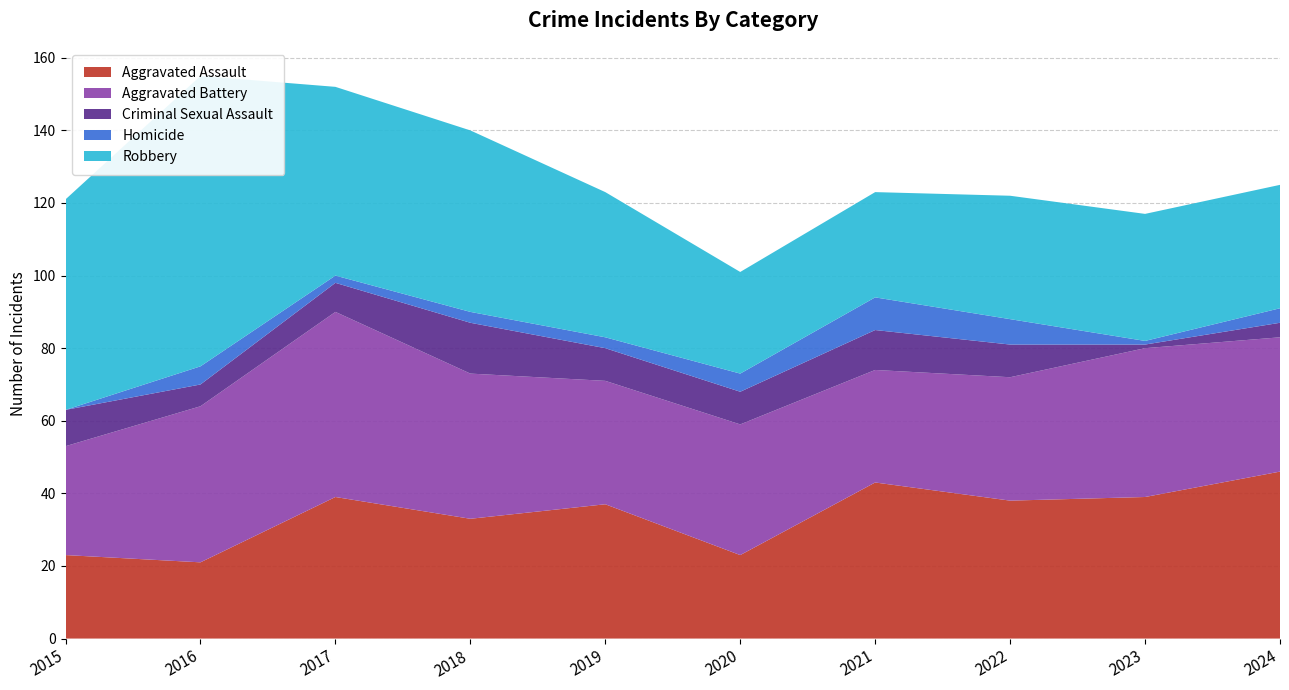

Reading left to right, list all the values displayed in this chart.

Aggravated Assault: 23	21	39	33	37	23	43	38	39	46
Aggravated Battery: 30	43	51	40	34	36	31	34	41	37
Criminal Sexual Assault: 10	6	8	14	9	9	11	9	1	4
Homicide: 0	5	2	3	3	5	9	7	1	4
Robbery: 58	80	52	50	40	28	29	34	35	34